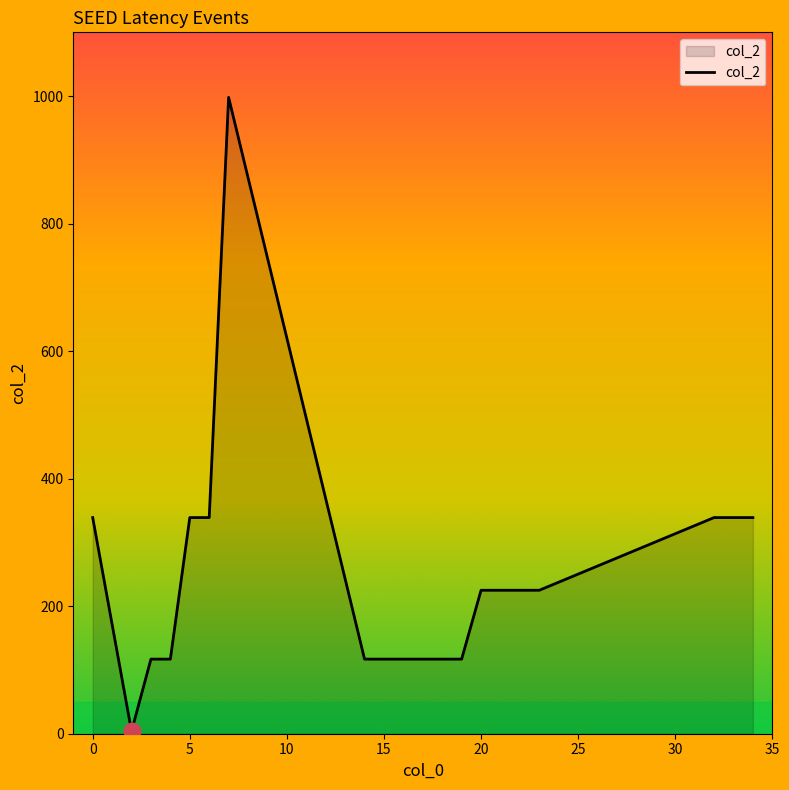

What is the difference between the maximum and minimum values?

994